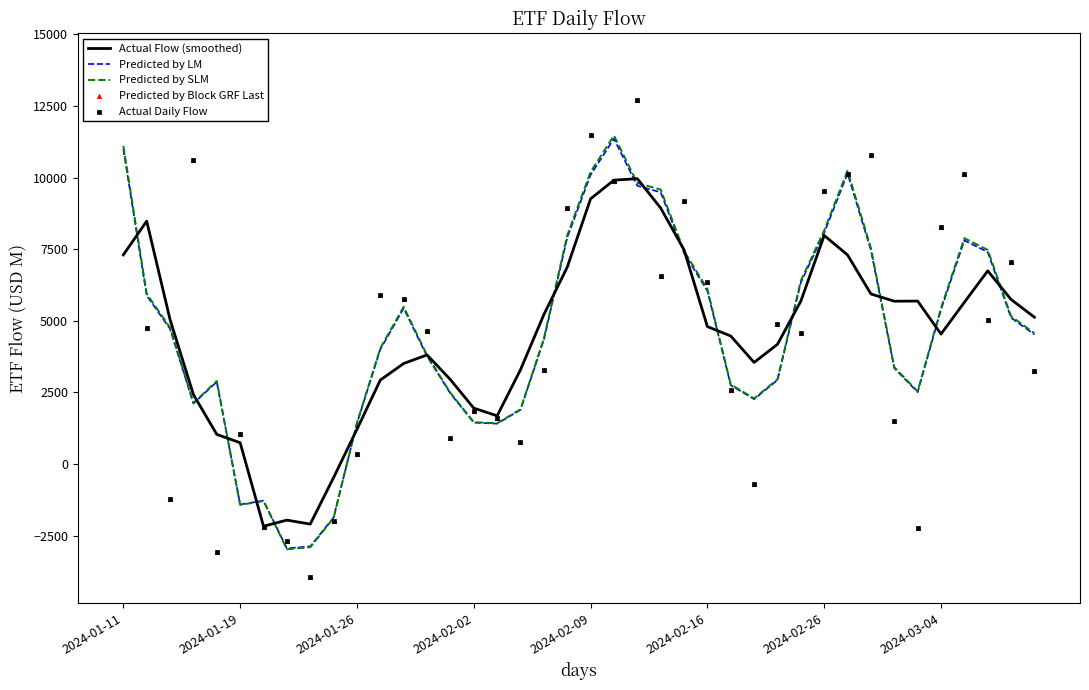

Which series contains the lowest Y value?

Predicted by Block GRF Last